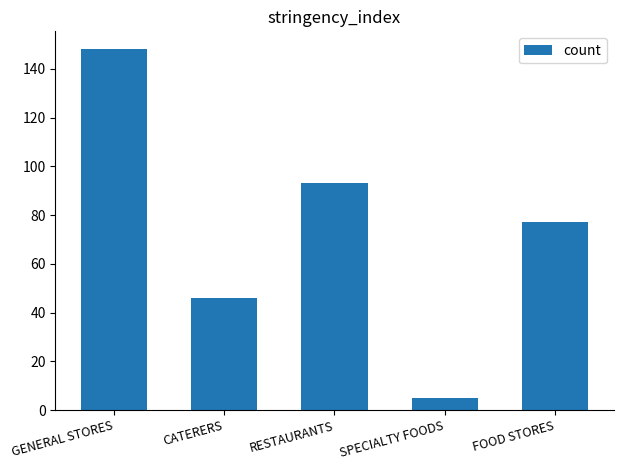

Which category has the highest value across all series?

GENERAL STORES